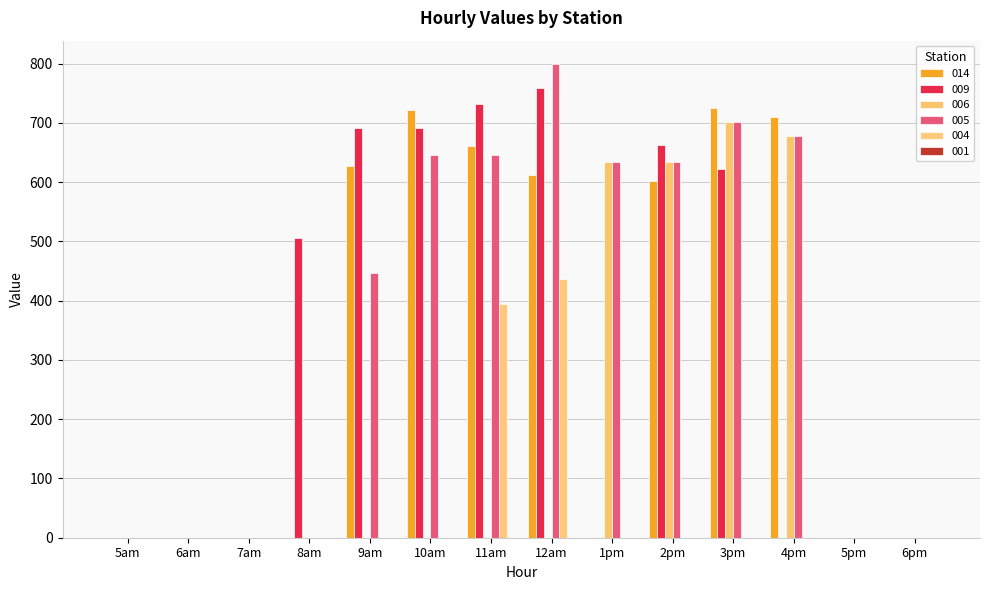

Does the chart contain stacked bars?

No